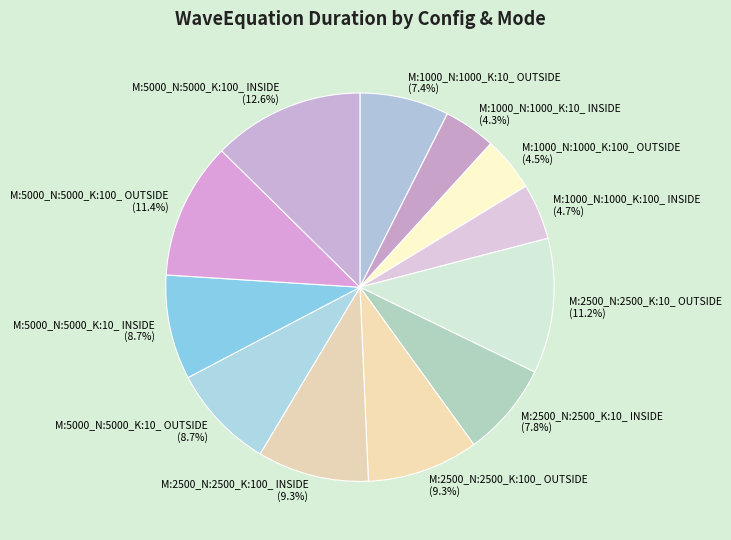

Is there any slice that represents more than half of the pie?

No